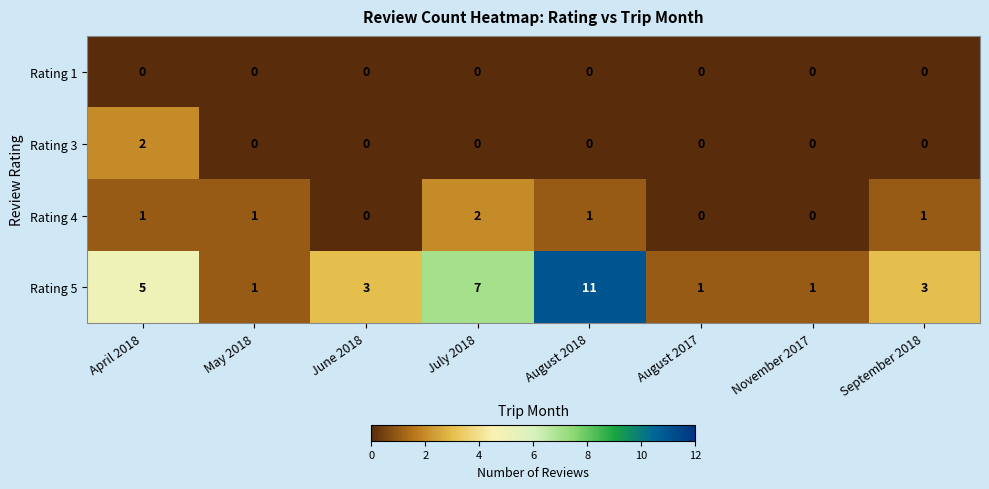

What is the greatest value displayed?

11